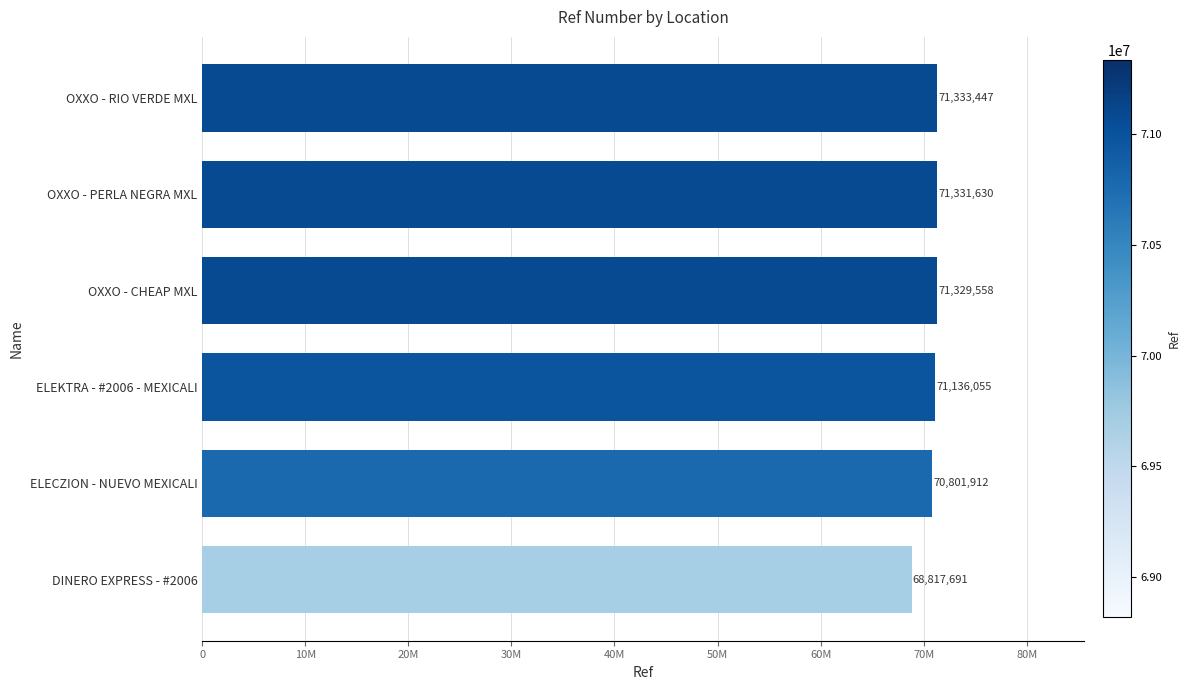

Are the bars grouped side by side (vs. stacked)?

No